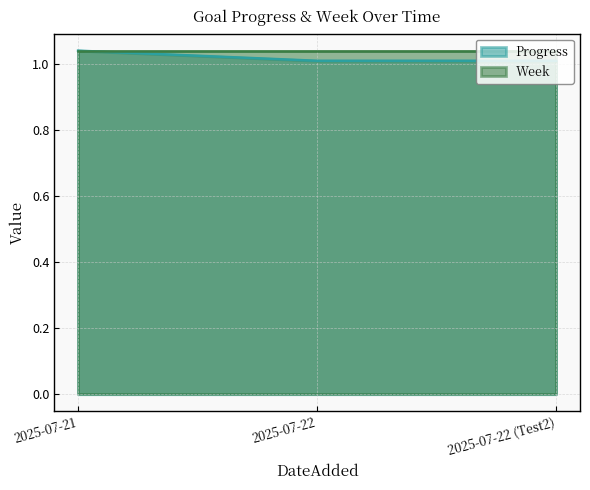

What is the sum of all values?

3.1